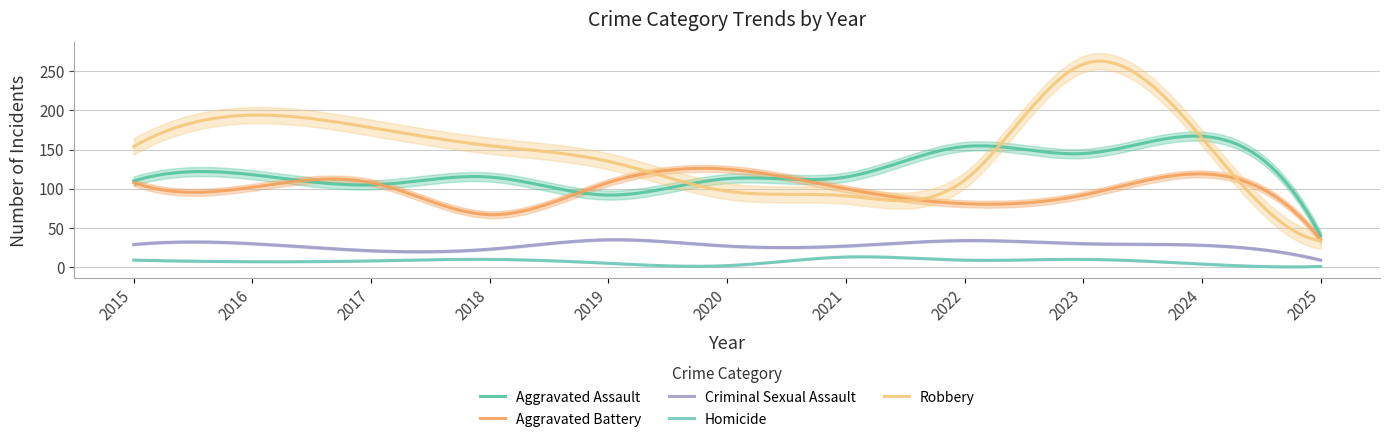

True or false: Aggravated Assault has more than 0 points higher than both neighbors.

True